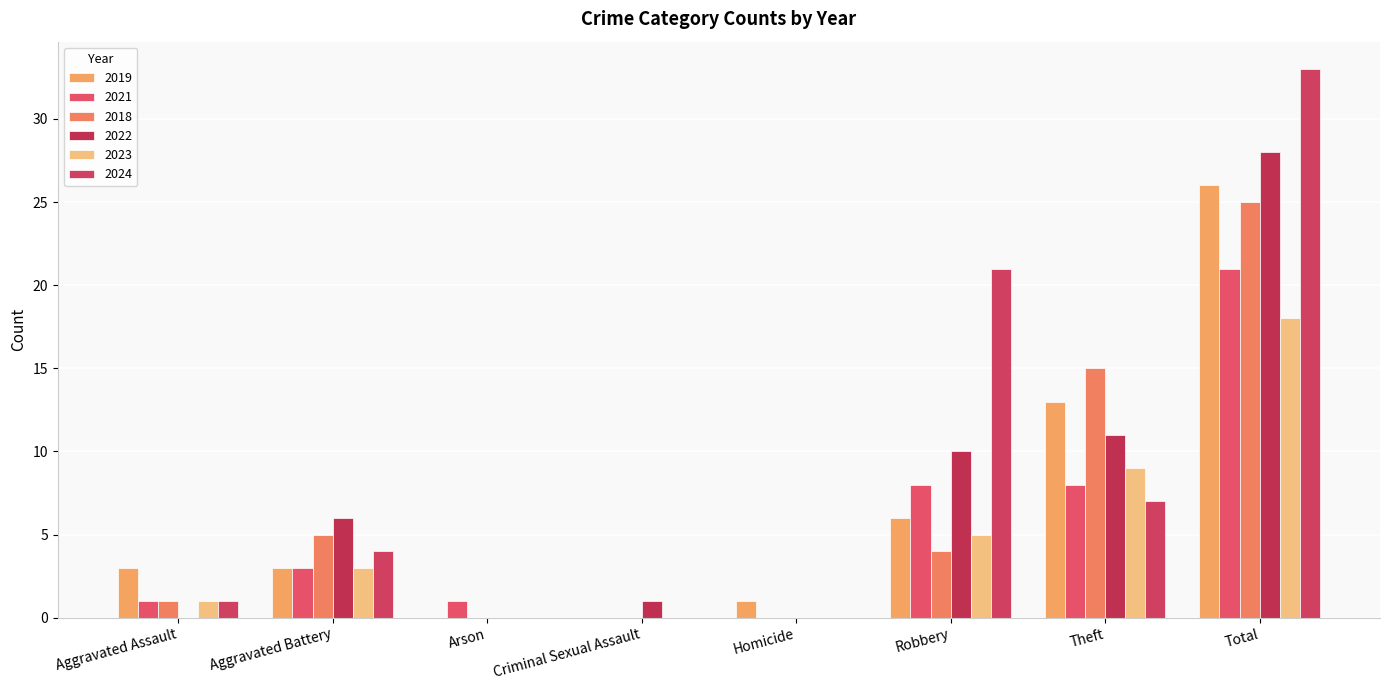

The value of 2021 at Total is 7. True or false?

False